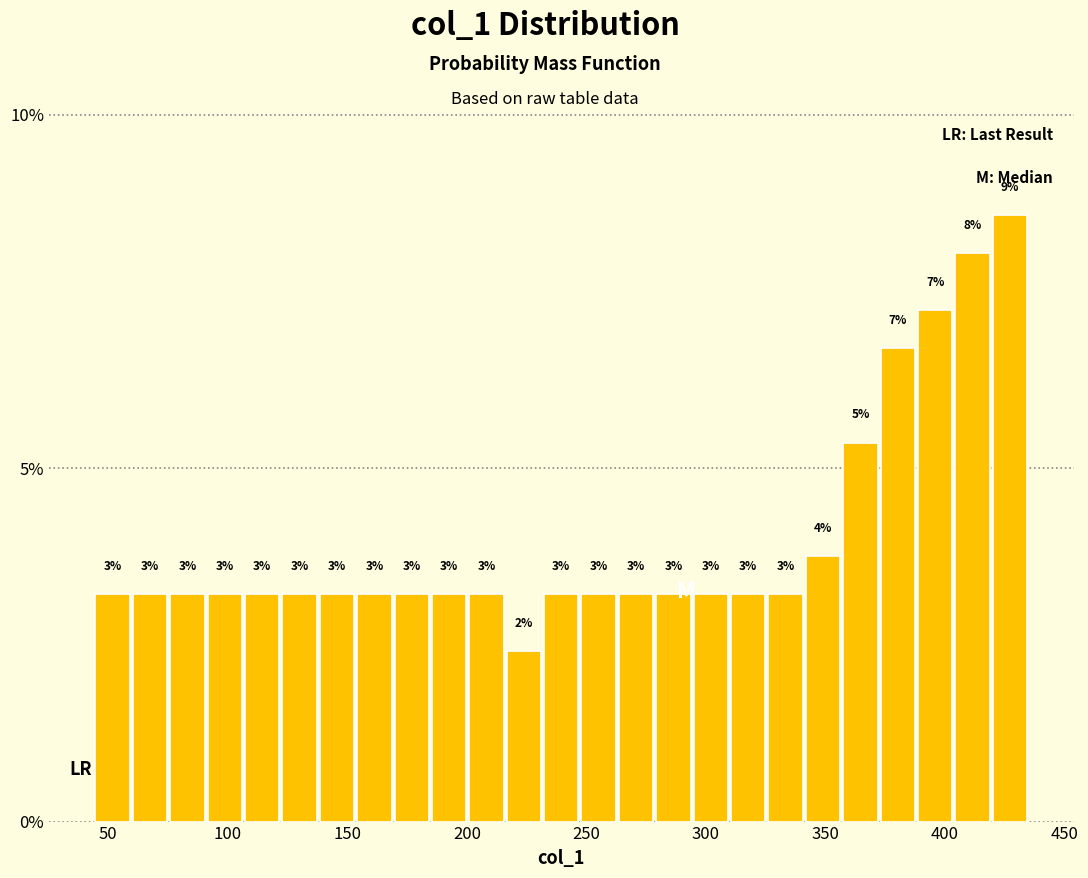

Read against the x-axis, roughly where is the centre of the tallest bar?

425